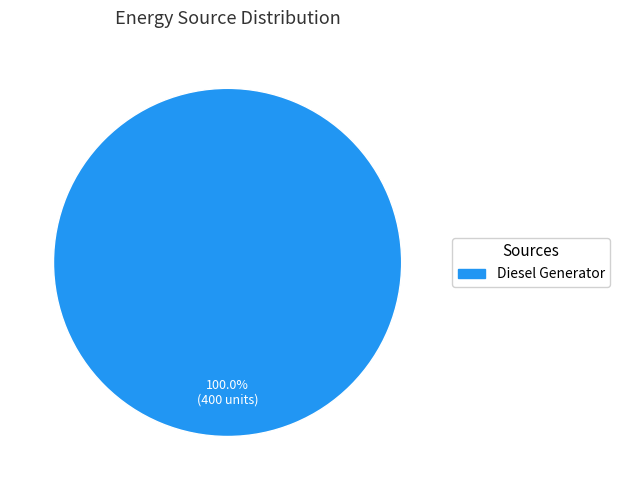

Does any single category account for the majority?

Yes